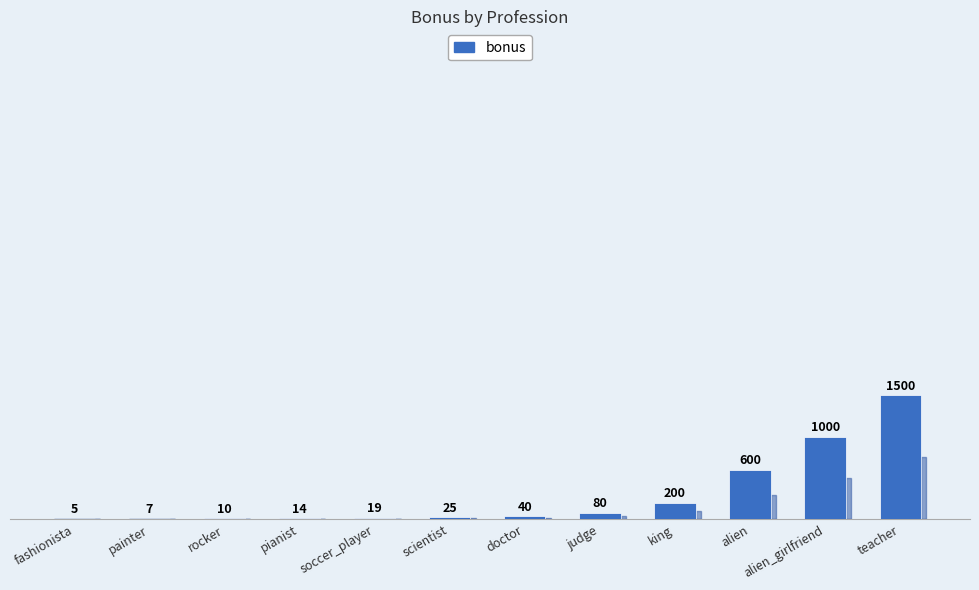

Where is the data nearest to the value 752?

alien